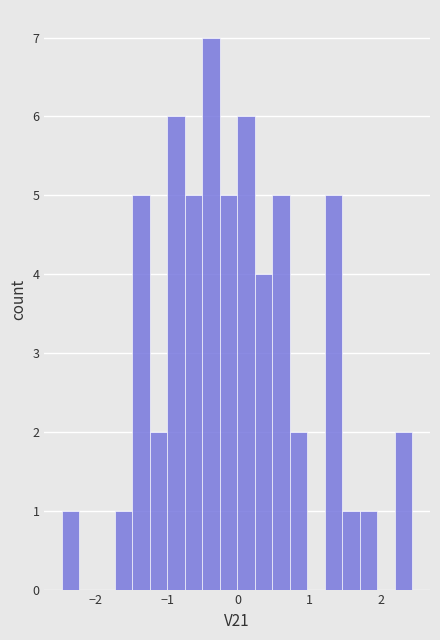

Around what value on the x-axis is the tallest bar? Give the approximate position of its centre, as read against the axis.

-0.4